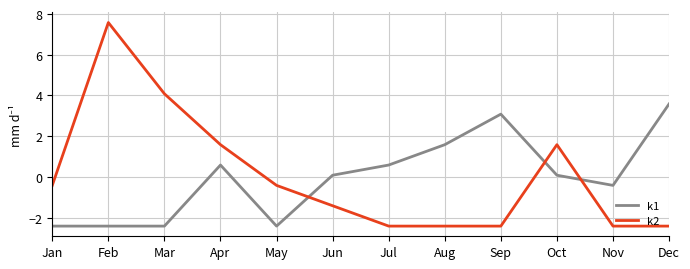

Which series has the widest spread of values?

k2